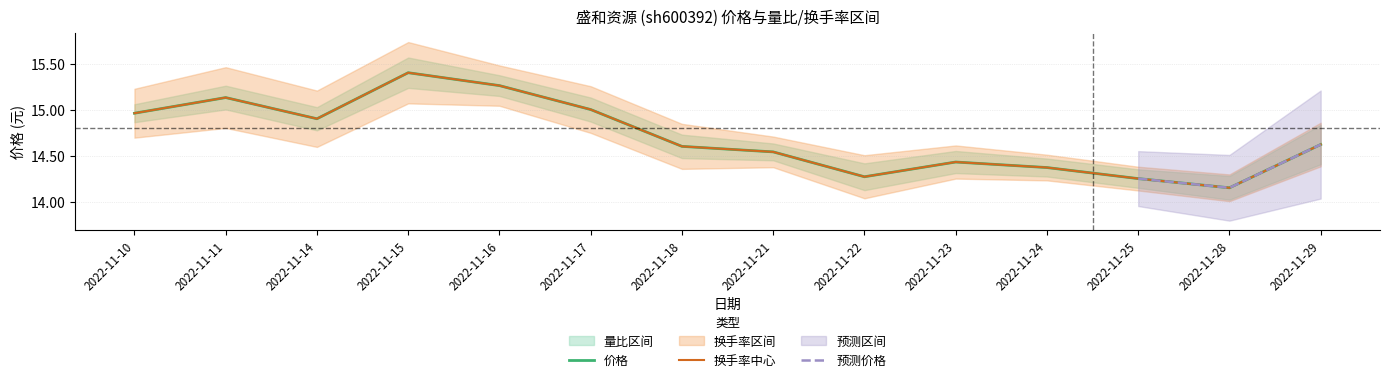

What is the sum of all 量比 values?

11.9